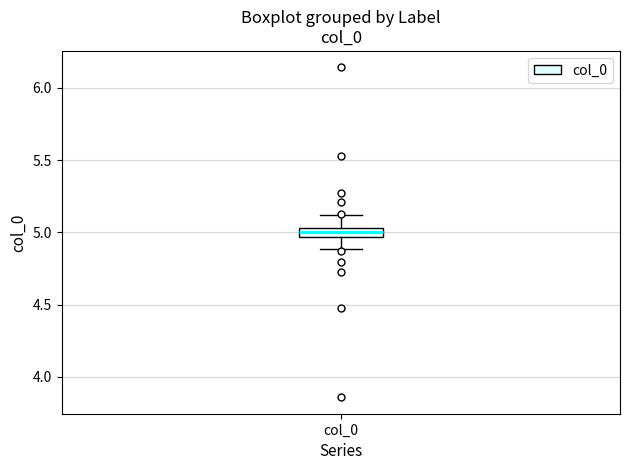

Where is the upper edge of the box for col_0 on the y-axis? The values are not printed on the chart, so give them approximately, as read against the axis.

5.05